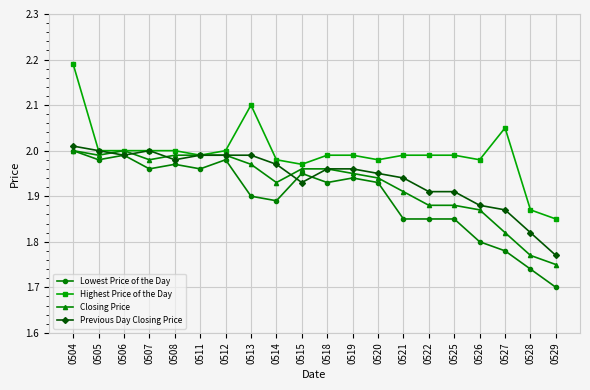

Is the value of Closing Price at 0525 greater than the value of Lowest Price of the Day at 0504?

No